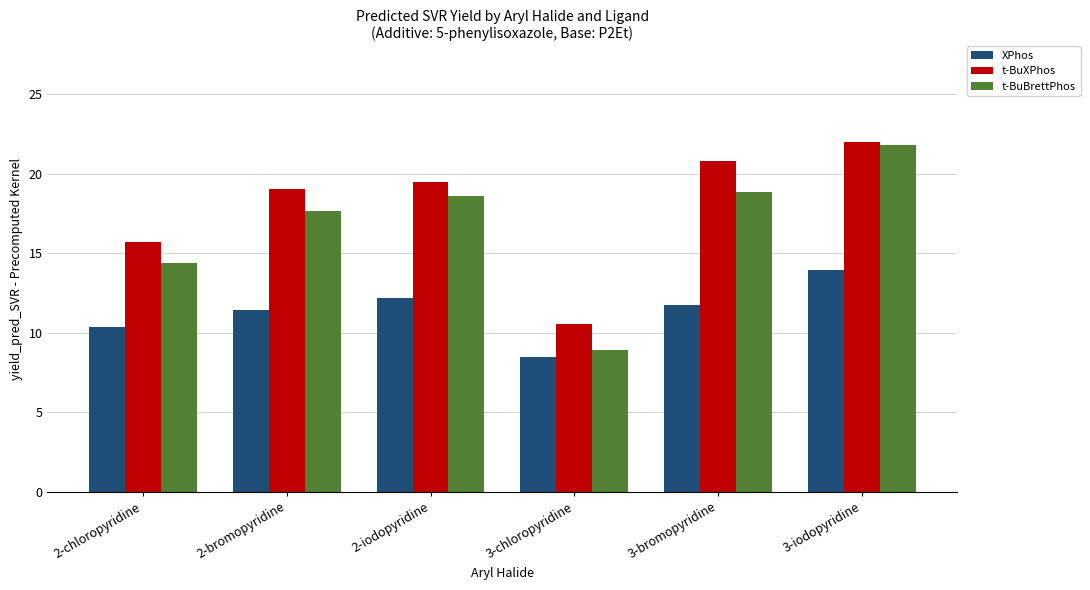

What is the difference between the maximum and second lowest values in the XPhos series?

3.6